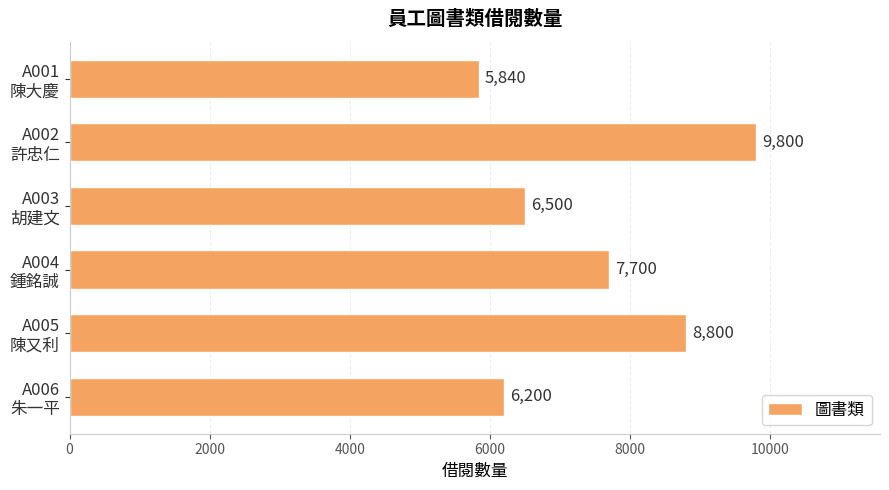

Rank the categories by value from lowest to highest.

A001
陳大慶, A006
朱一平, A003
胡建文, A004
鍾銘誠, A005
陳又利, A002
許忠仁